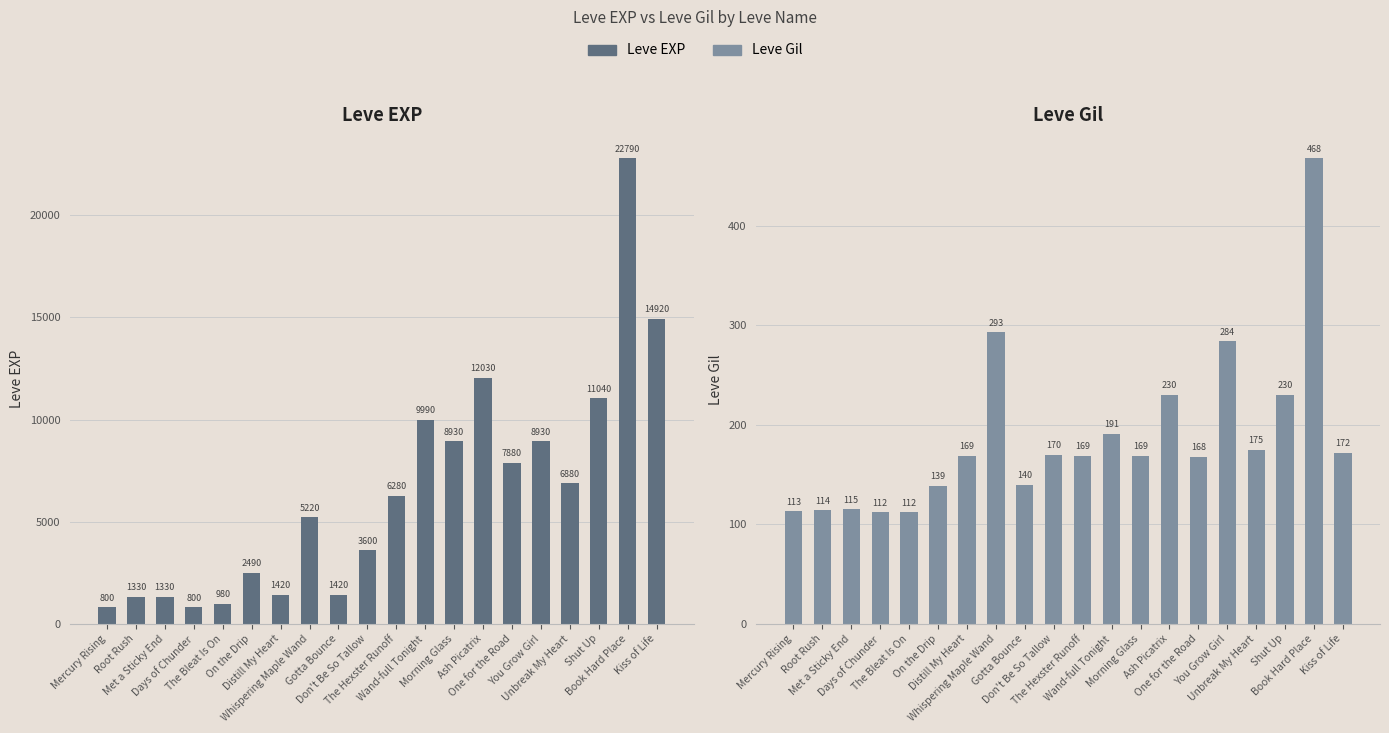

Reading left to right, extract all data points from this chart.

Leve EXP: Mercury Rising=800	Root Rush=1330	Met a Sticky End=1330	Days of Chunder=800	The Bleat Is On=980	On the Drip=2490	Distill My Heart=1420	Whispering Maple Wand=5220	Gotta Bounce=1420	Don't Be So Tallow=3600	The Hexster Runoff=6280	Wand-full Tonight=9990	Morning Glass=8930	Ash Picatrix=12030	One for the Road=7880	You Grow Girl=8930	Unbreak My Heart=6880	Shut Up=11040	Book Hard Place=22790	Kiss of Life=14920
Leve Gil: Mercury Rising=113	Root Rush=114	Met a Sticky End=115	Days of Chunder=112	The Bleat Is On=112	On the Drip=139	Distill My Heart=169	Whispering Maple Wand=293	Gotta Bounce=140	Don't Be So Tallow=170	The Hexster Runoff=169	Wand-full Tonight=191	Morning Glass=169	Ash Picatrix=230	One for the Road=168	You Grow Girl=284	Unbreak My Heart=175	Shut Up=230	Book Hard Place=468	Kiss of Life=172